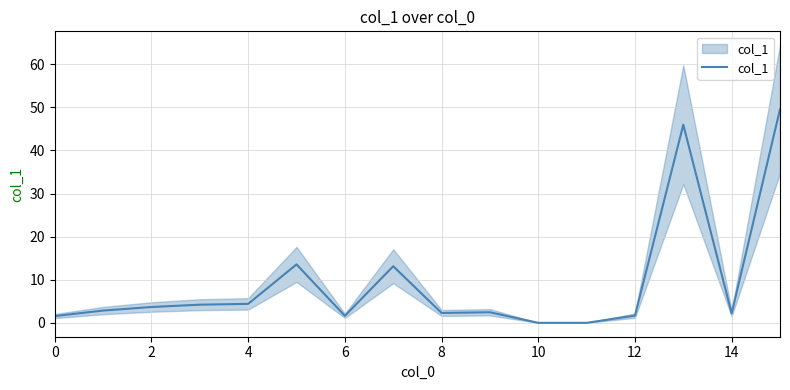

How many lines are shown in the chart?

1